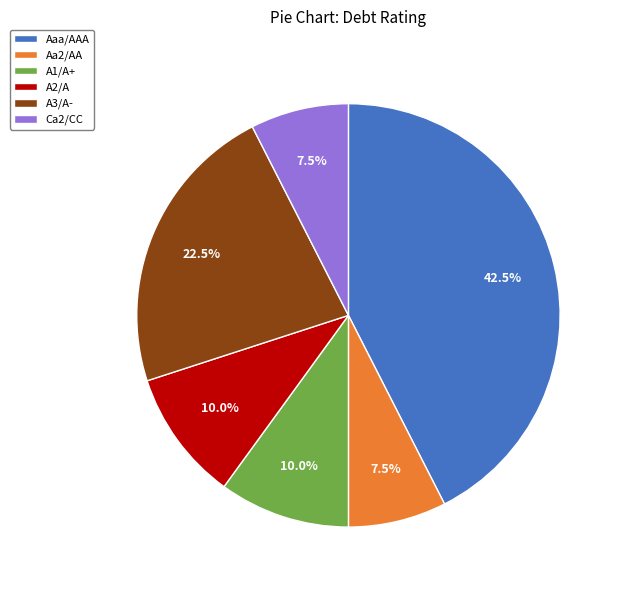

What is the ratio of the value at A3/A- to the value at A2/A?

2.2